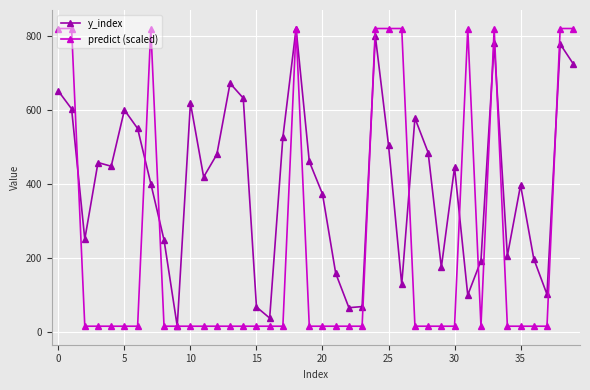

What is the maximum value shown in the chart?

819